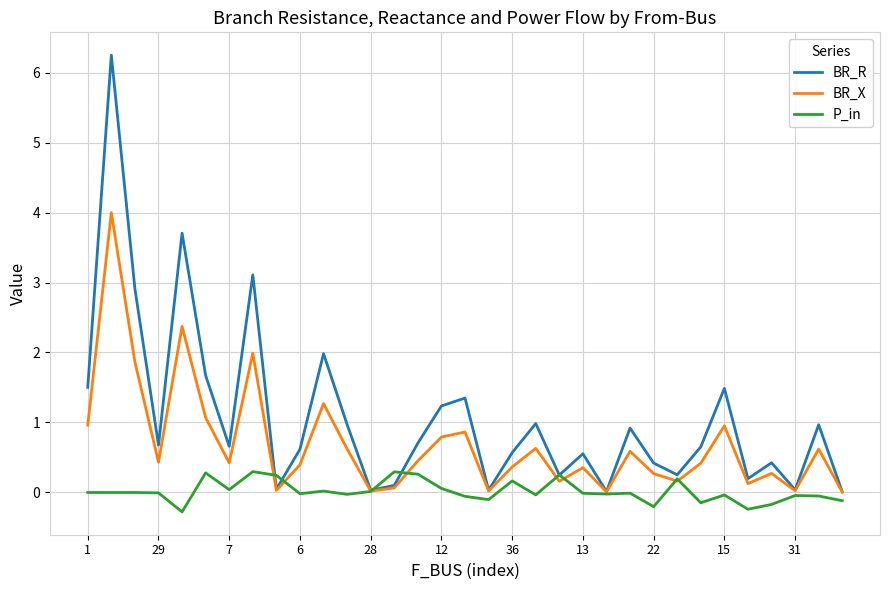

At how many categories does at least one series exceed 4?

1